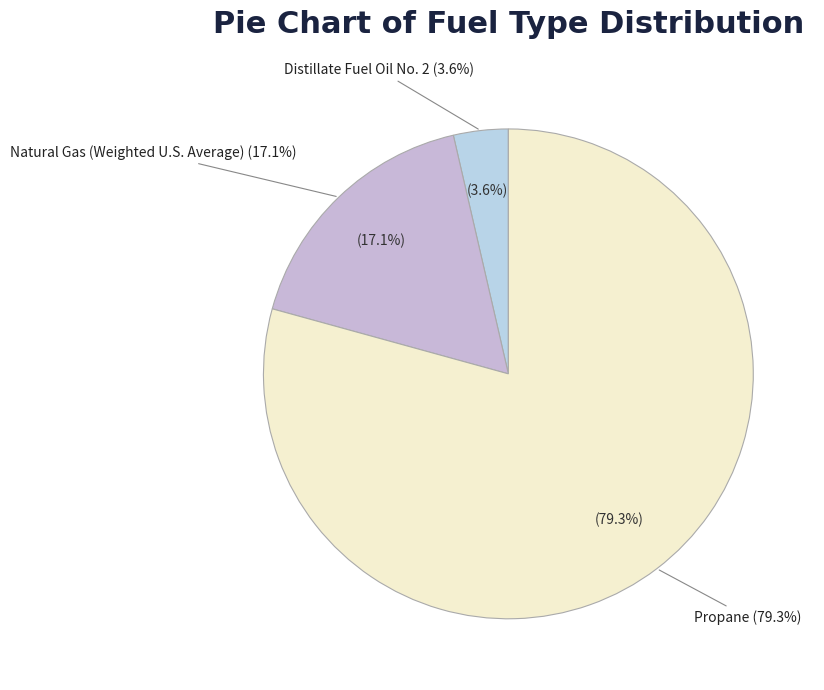

What portion of the pie excludes Propane?

20.7%